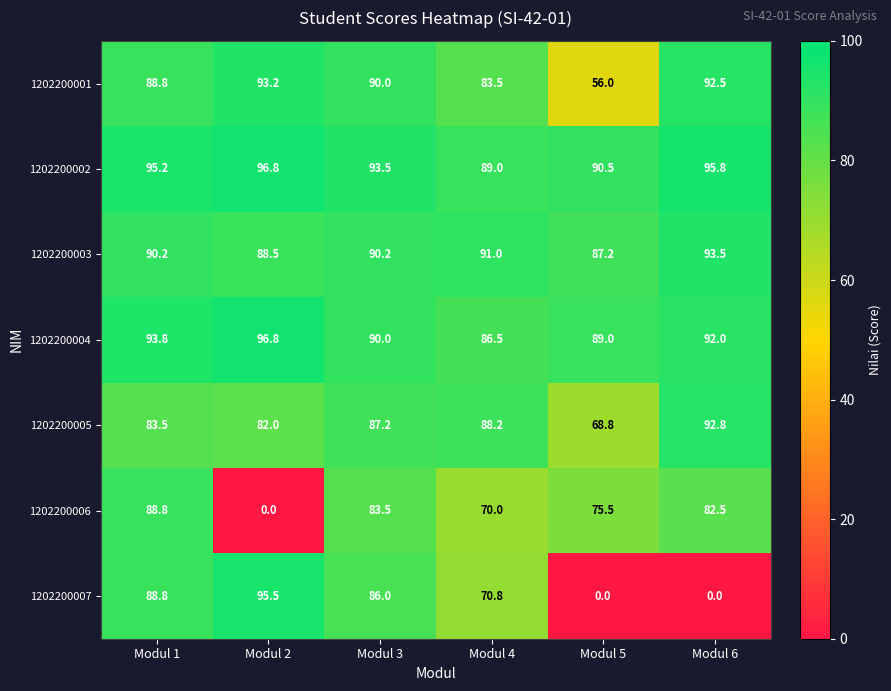

What is the difference between the highest and lowest values at Modul 6?

95.8